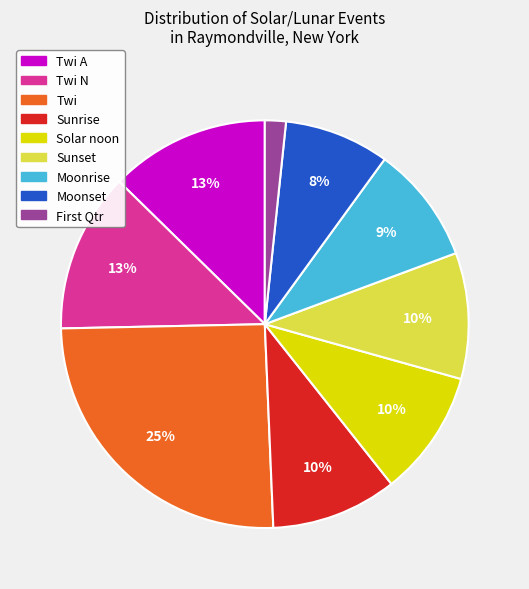

To the nearest percent, what is the average slice percentage?

11%